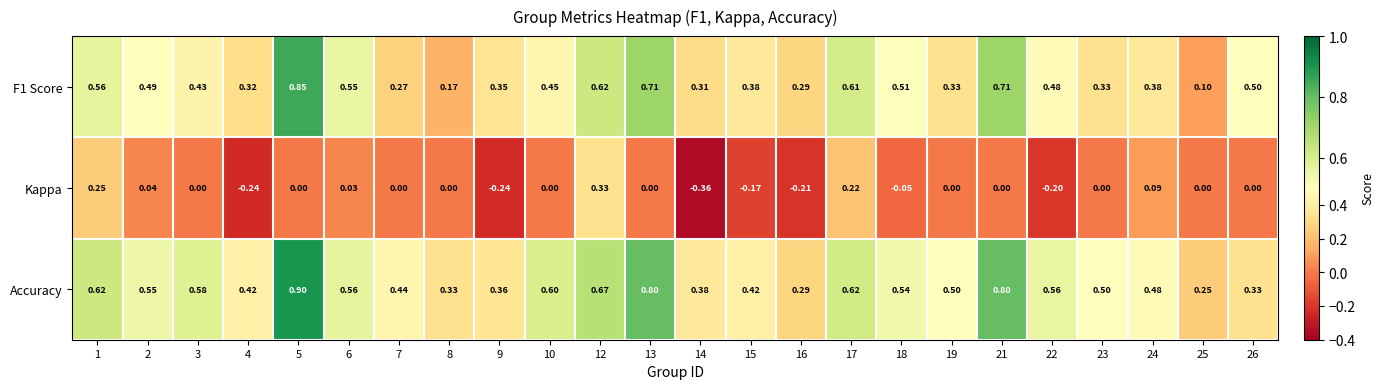

Between 12 and 14, which series saw the biggest shift?

Kappa